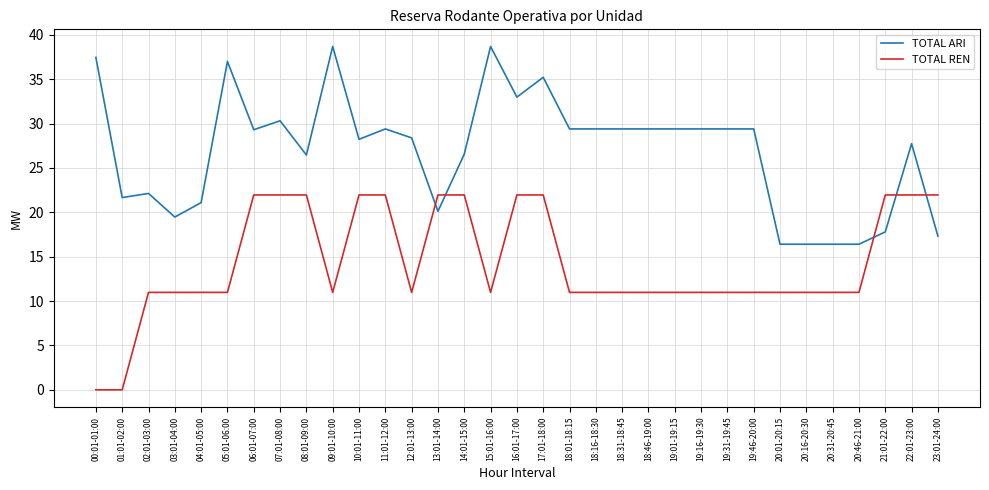

At which label does TOTAL ARI first exceed 29?

00:01-01:00